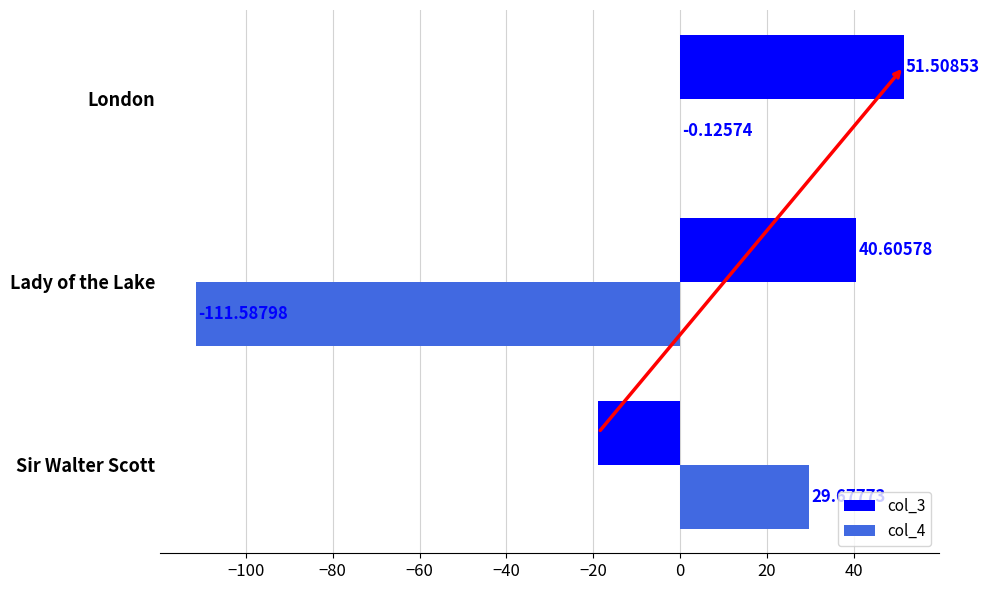

At which label is col_3 closest to 16?

Lady of the Lake